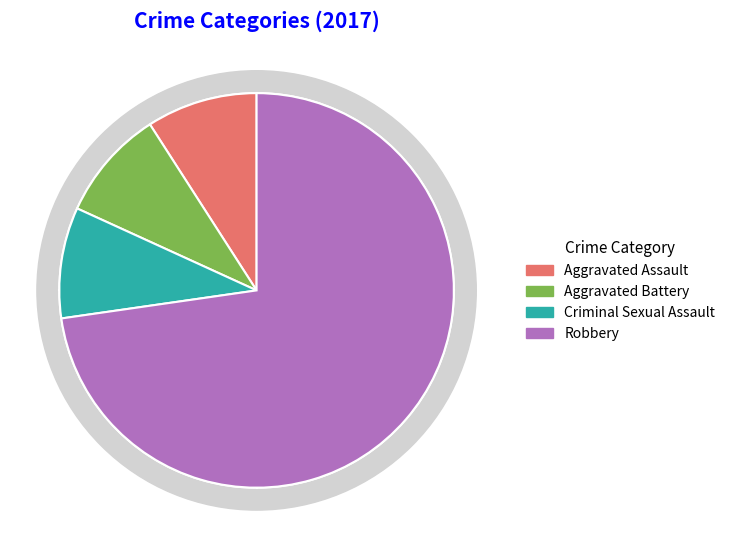

How many segments does this pie chart have?

4